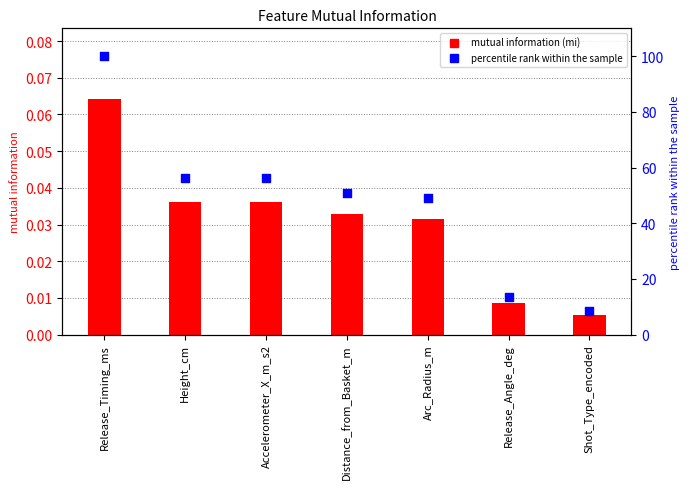

Approximately how many times larger is the value at Shot_Type_encoded compared to Arc_Radius_m?

0.2